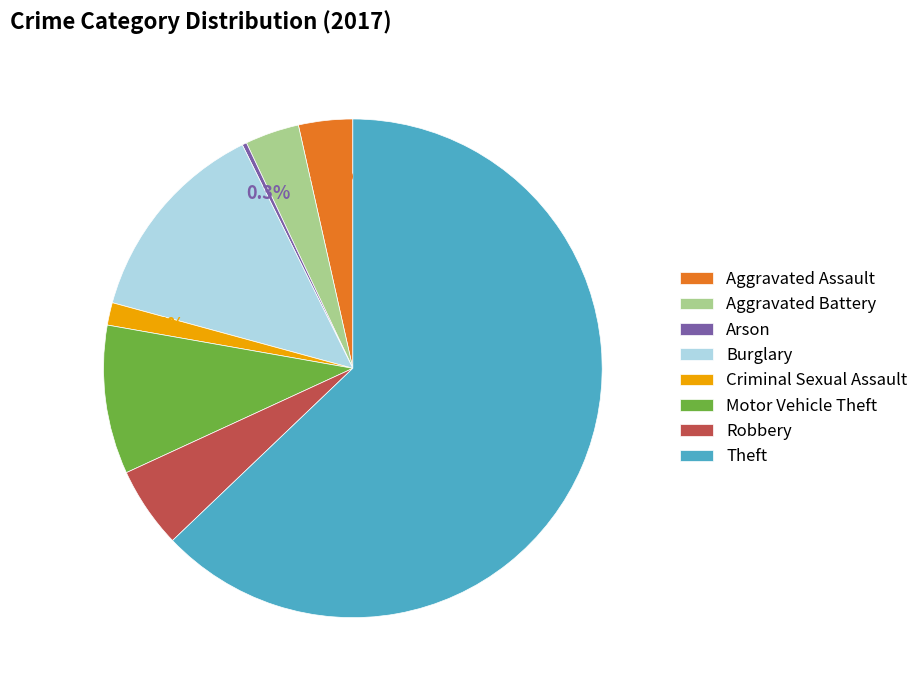

Which category has the biggest portion of the pie?

Theft